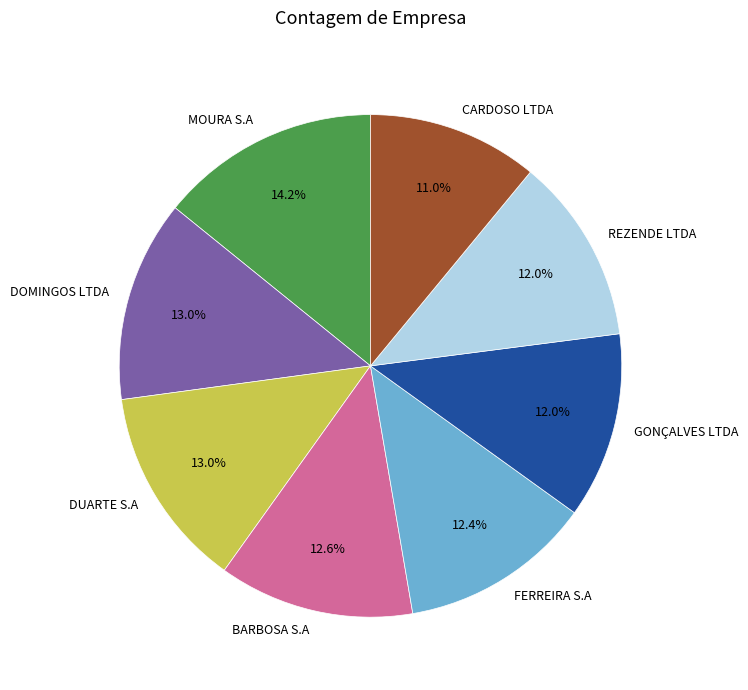

To the nearest percent, what is the average slice percentage?

12%